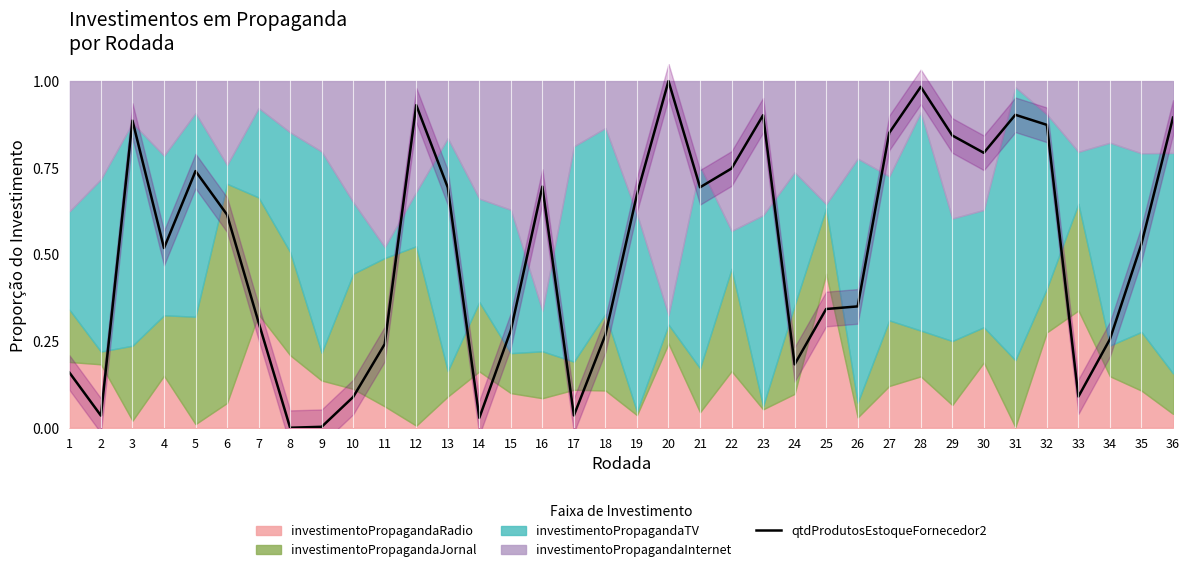

Which has a higher value, 10 or 27?

27